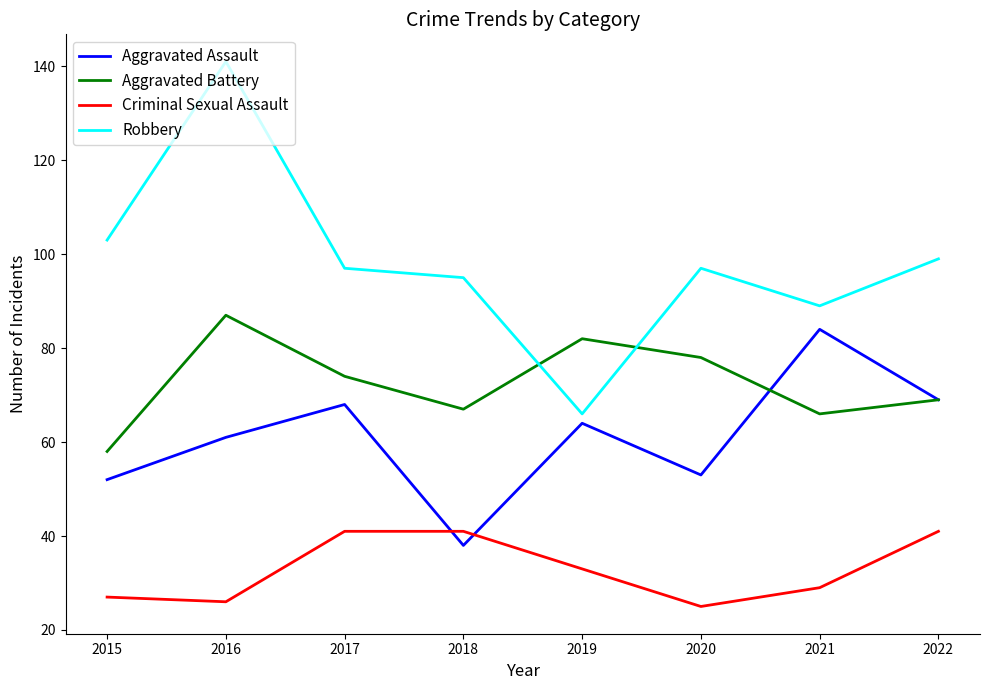

What is the total value across all series at 2018?

241